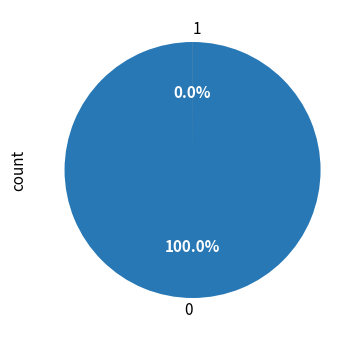

What percentage is the 0 slice, to the nearest percent?

100%